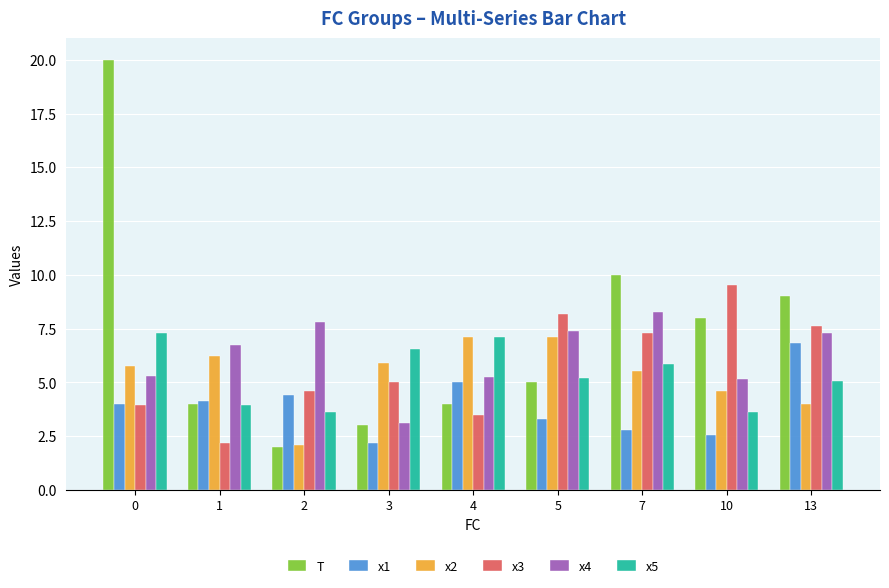

Which series has the widest spread of values?

T